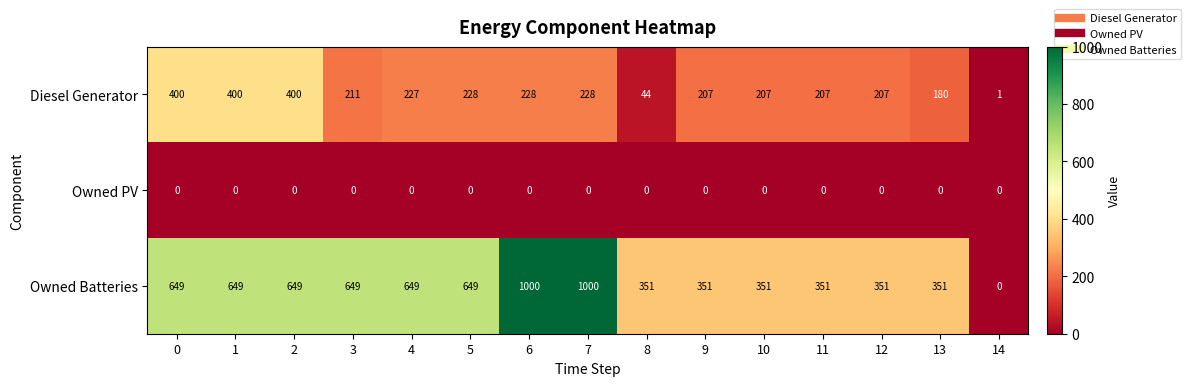

Is it true that Diesel Generator equals 211 at 3?

True